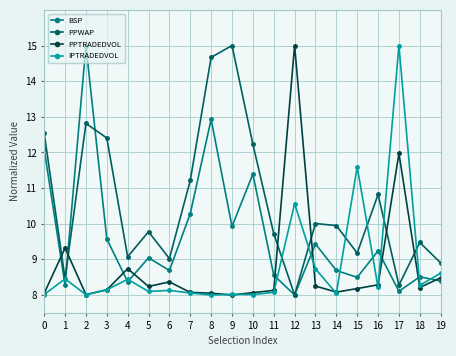

What is the spread (max minus min) of values at 10?

4.2